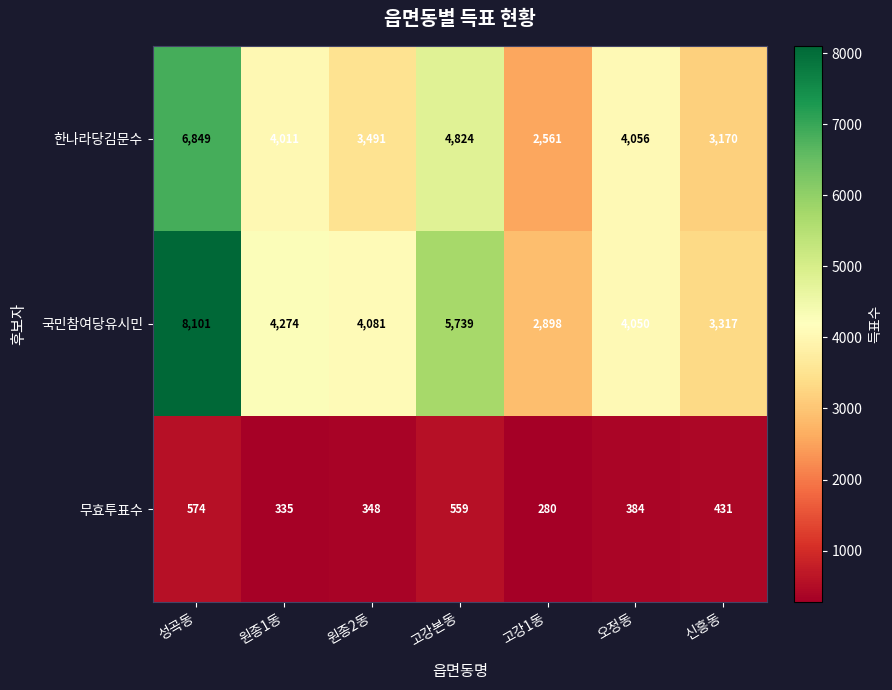

What is the average value of the 한나라당김문수 series?

4137